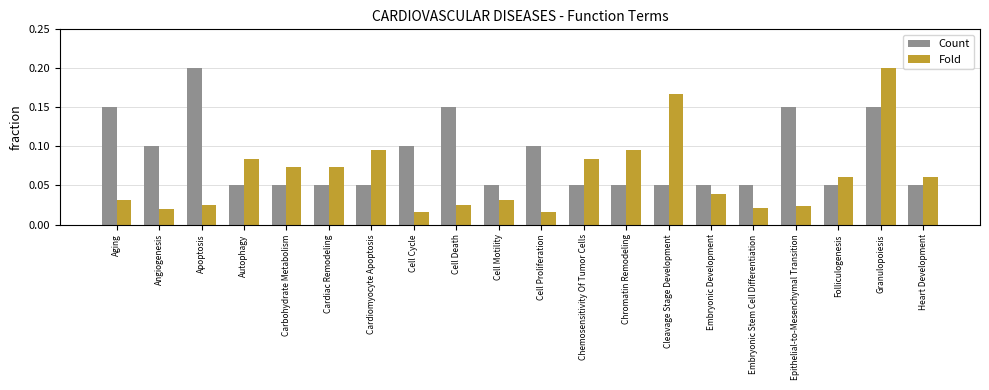

Which category has the highest value in the Count series?

Apoptosis